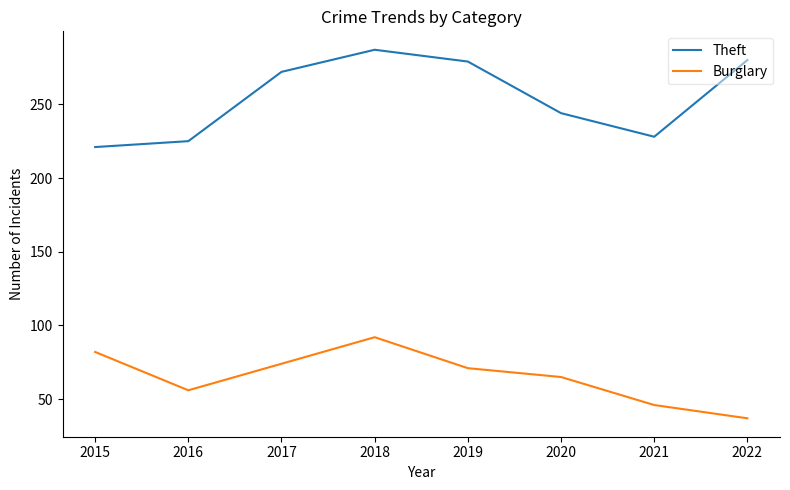

The Theft series shows 332 at 2016. True or false?

False